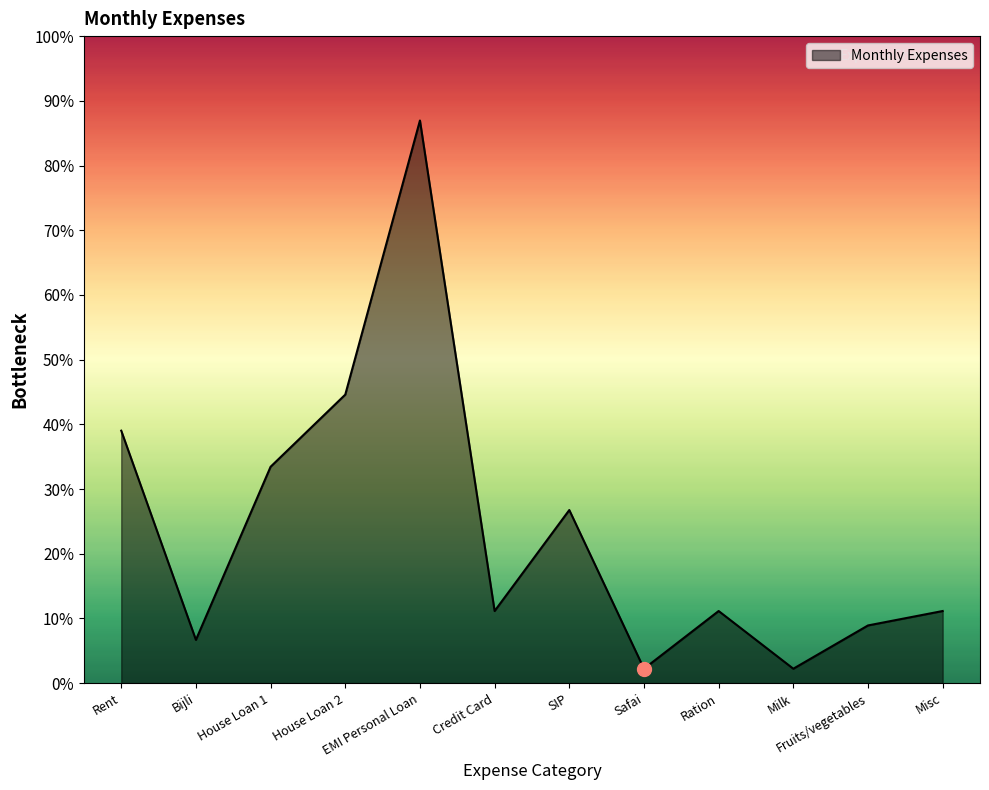

Does the chart display data point markers on the line(s)?

No